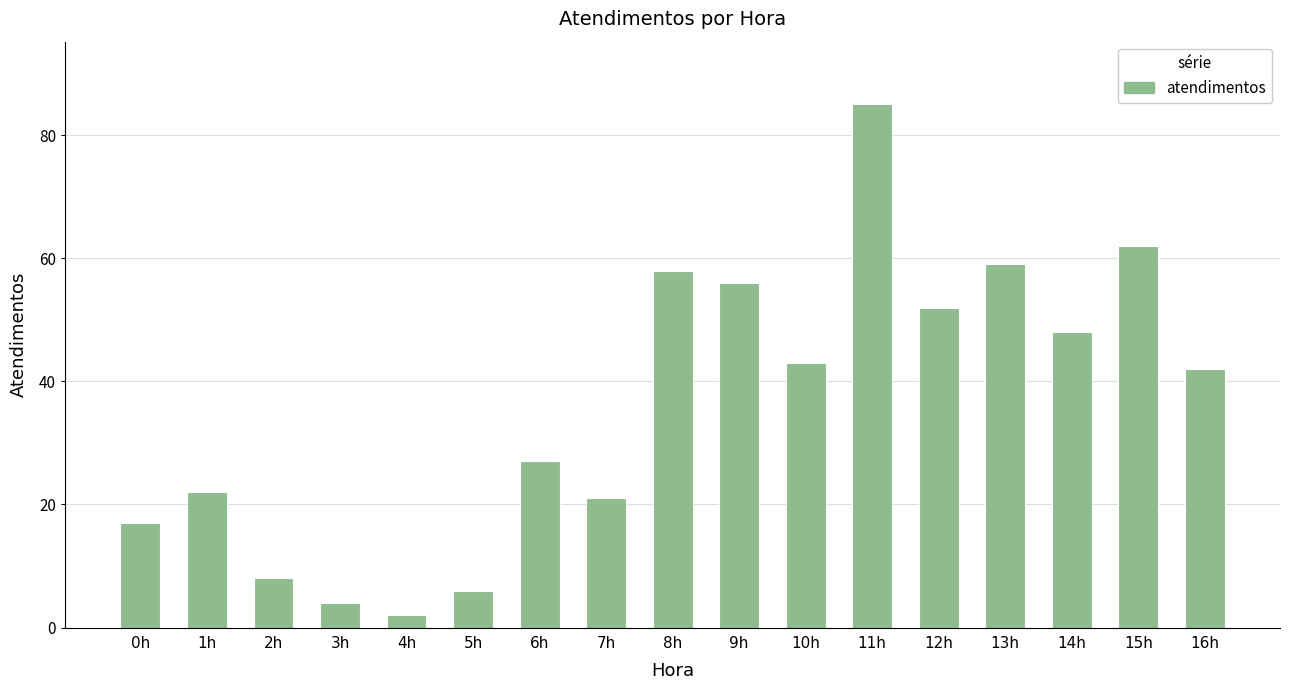

What is the value of the 2nd bar from the left?

22